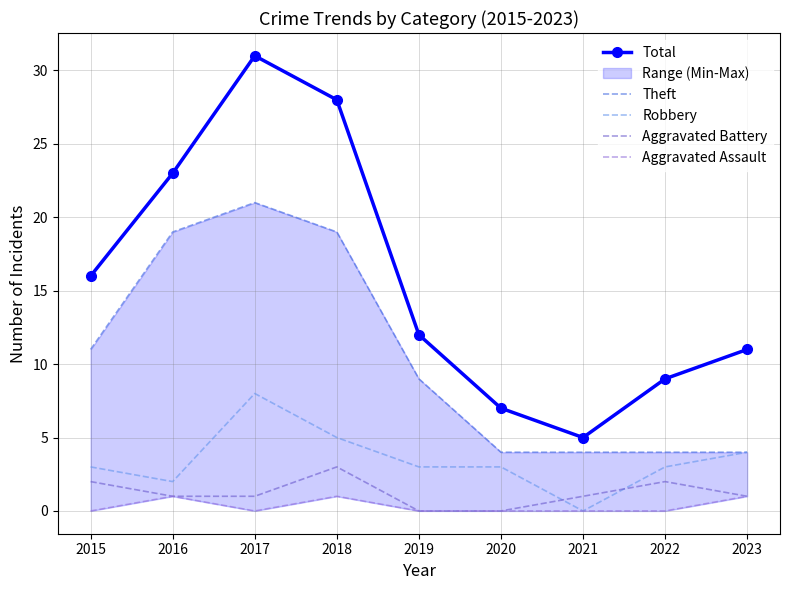

At 2021, list the series in order from largest to smallest.

Total, Theft, Aggravated Battery, Robbery, Aggravated Assault